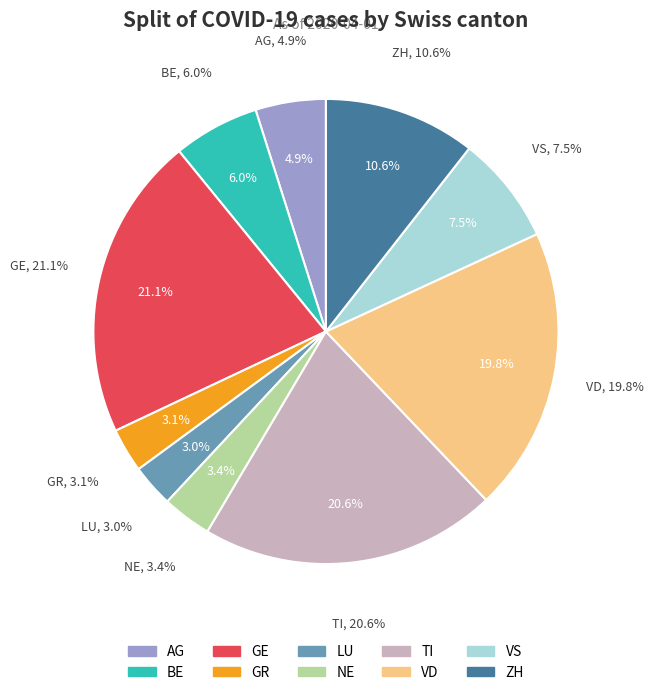

How many segments does this pie chart have?

10